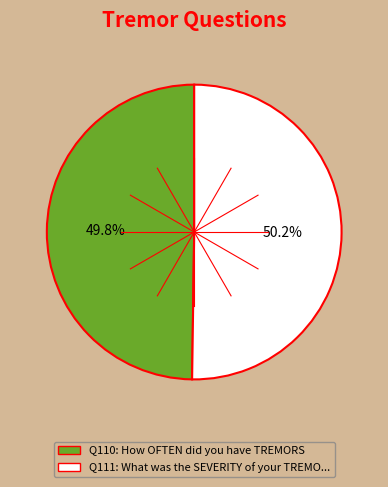

Is there a majority slice in this chart?

Yes